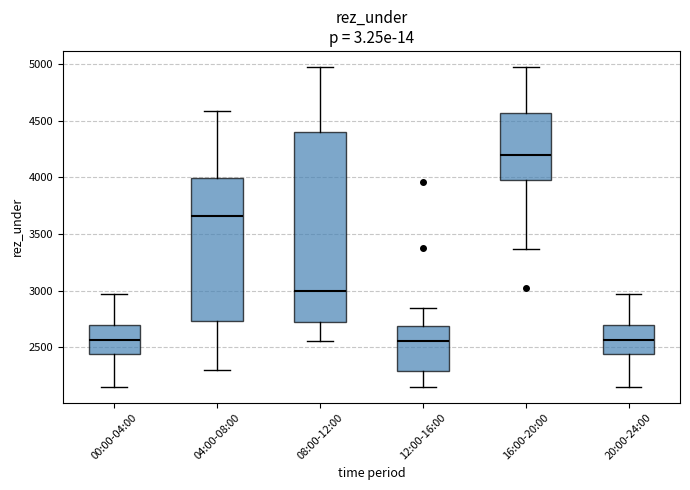

Reading left to right, transcribe this box plot: for each box, give where its median line is, the range the box spans, and where its two whiskers end, as read against the y-axis. The values are not printed on the chart, so give them approximately, as read against the axis.

00:00-04:00: median 2550, box 2450 to 2700, whiskers 2150 to 2950
04:00-08:00: median 3650, box 2750 to 4000, whiskers 2300 to 4600
08:00-12:00: median 3000, box 2700 to 4400, whiskers 2550 to 4950
12:00-16:00: median 2550, box 2300 to 2700, whiskers 2150 to 2850
16:00-20:00: median 4200, box 3950 to 4550, whiskers 3350 to 4950
20:00-24:00: median 2550, box 2450 to 2700, whiskers 2150 to 2950